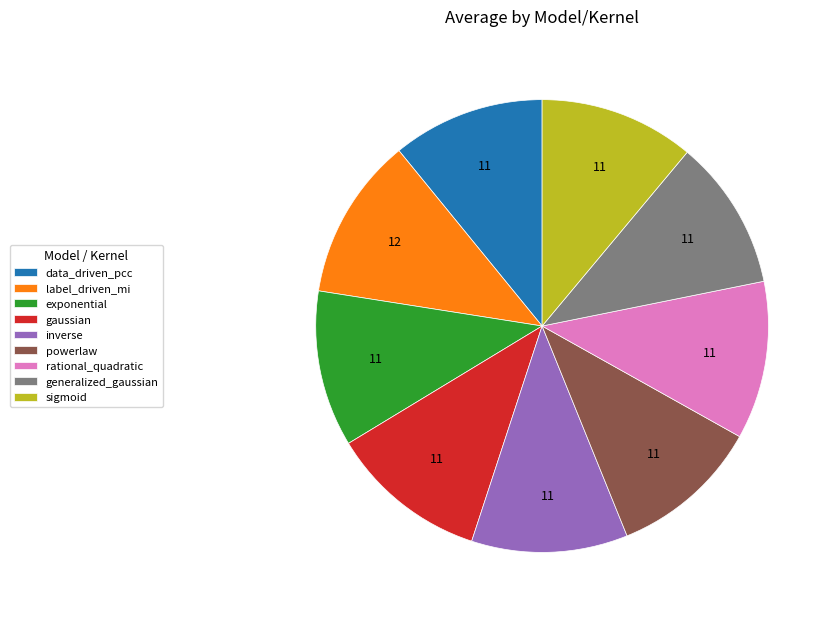

Is it true that rational_quadratic is 11% of the pie?

True